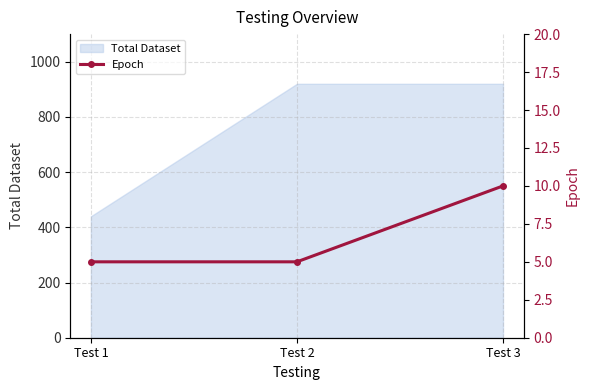

The value of Total Dataset at Test 1 is 440. True or false?

True